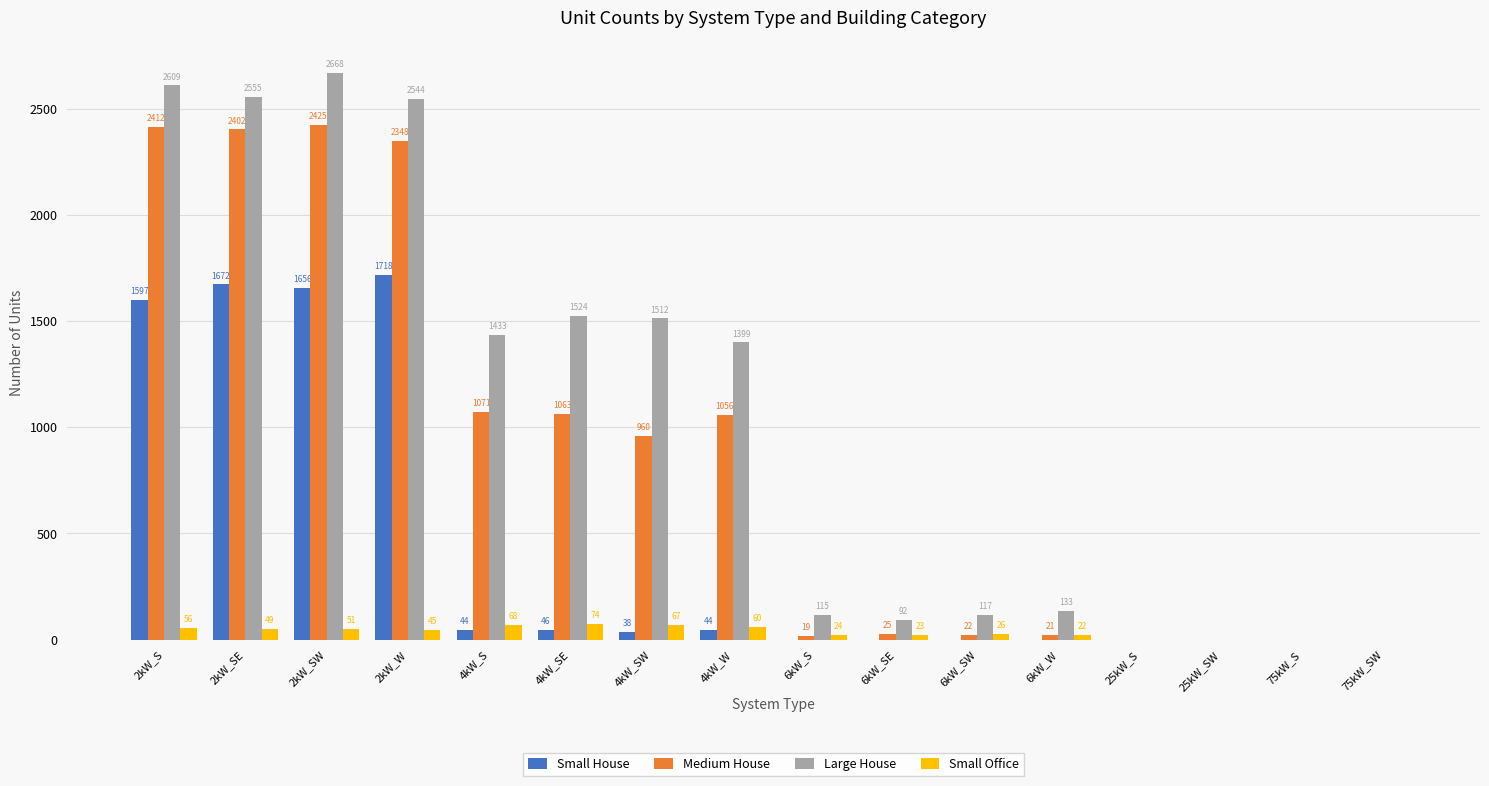

What value does the Small Office series have at 6kW_W, to the nearest 5?

20